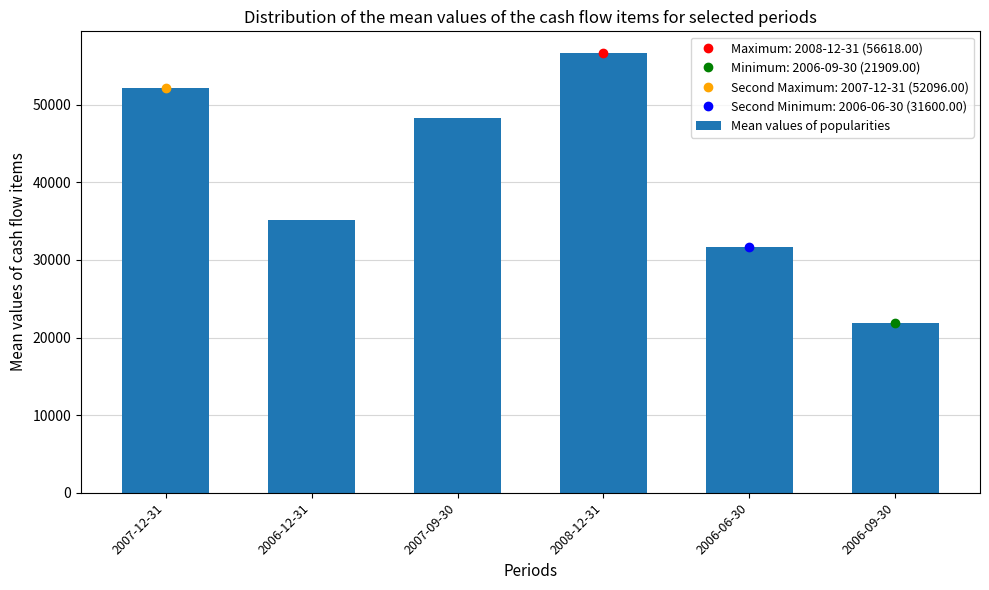

Does the chart contain any negative values?

No